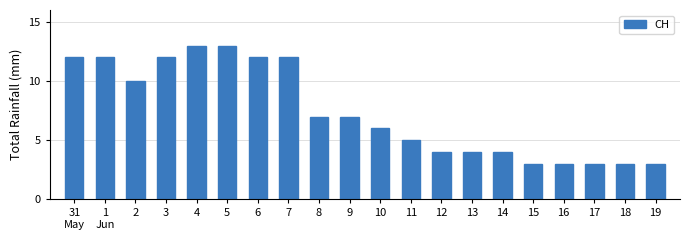

Is it true that the value at 17 is 3?

True